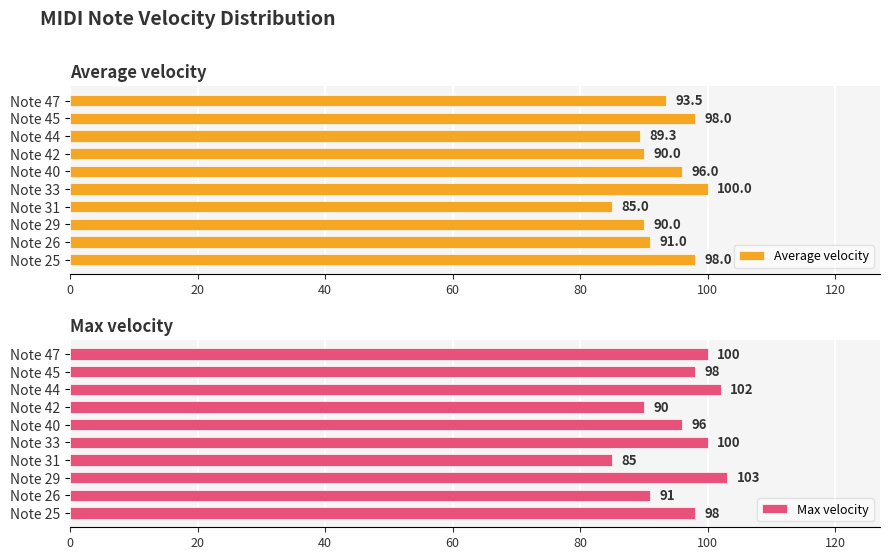

The Max velocity series shows 45 at Note 47. True or false?

False